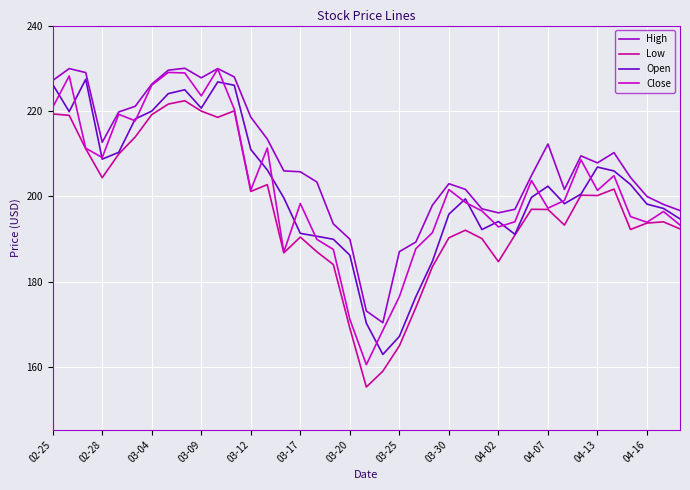

Which series has the largest total across all categories?

High